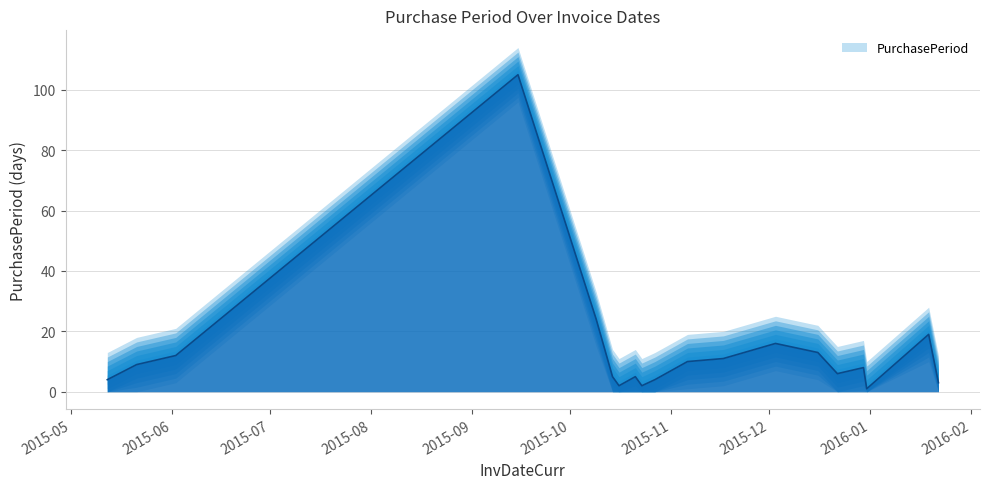

Reading right to left, list all the values displayed in this chart.

2016-01-22=3	2016-01-19=19	2015-12-31=1	2015-12-30=8	2015-12-22=6	2015-12-16=13	2015-12-03=16	2015-11-17=11	2015-11-06=10	2015-10-27=4	2015-10-23=2	2015-10-21=5	2015-10-16=2	2015-10-14=5	2015-10-09=24	2015-09-15=105	2015-06-02=12	2015-05-21=9	2015-05-12=4